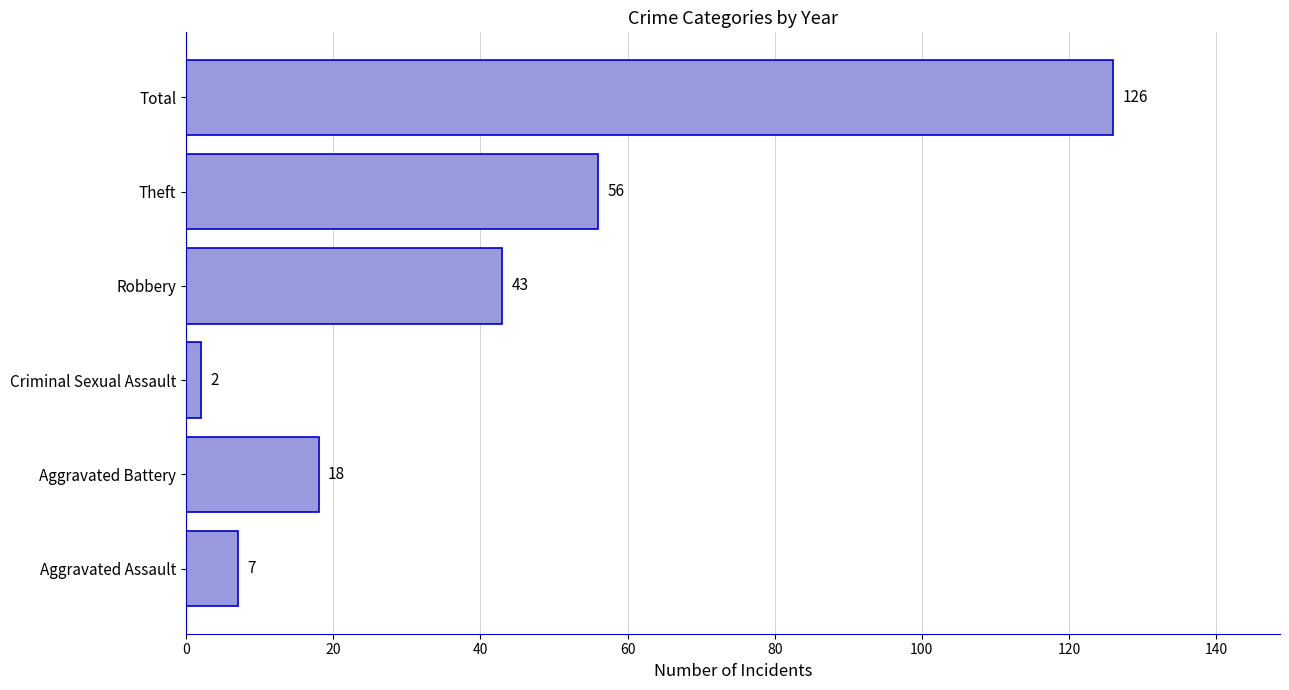

What value does the data have at Robbery, to the nearest 50?

50